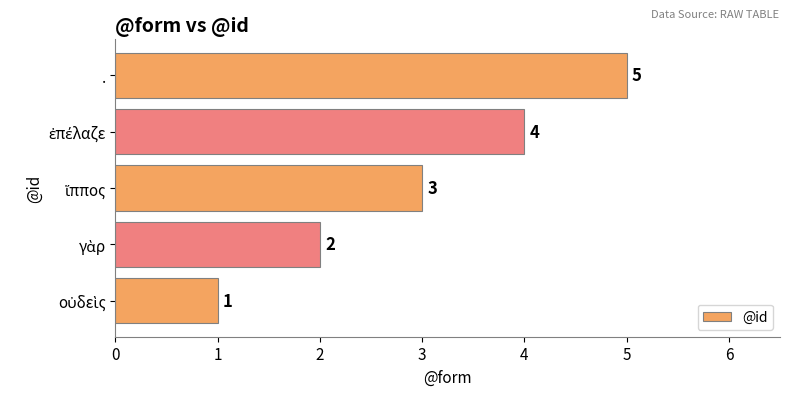

What is the sum of all values?

15